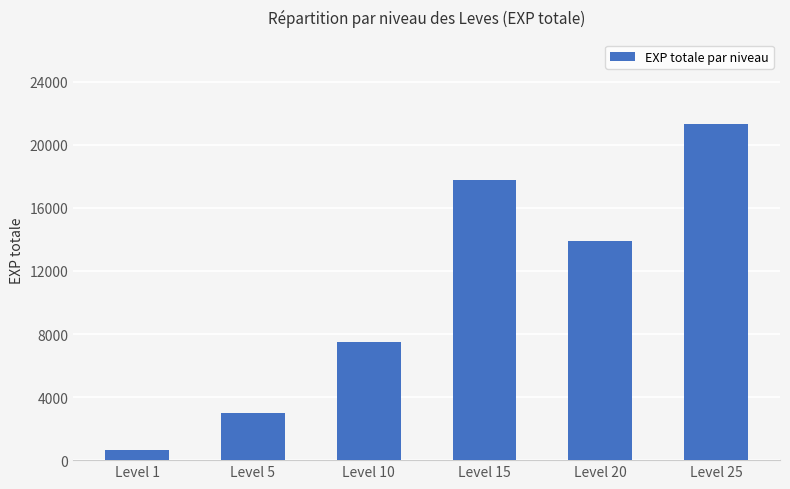

Between Level 20 and Level 1, which is larger?

Level 20